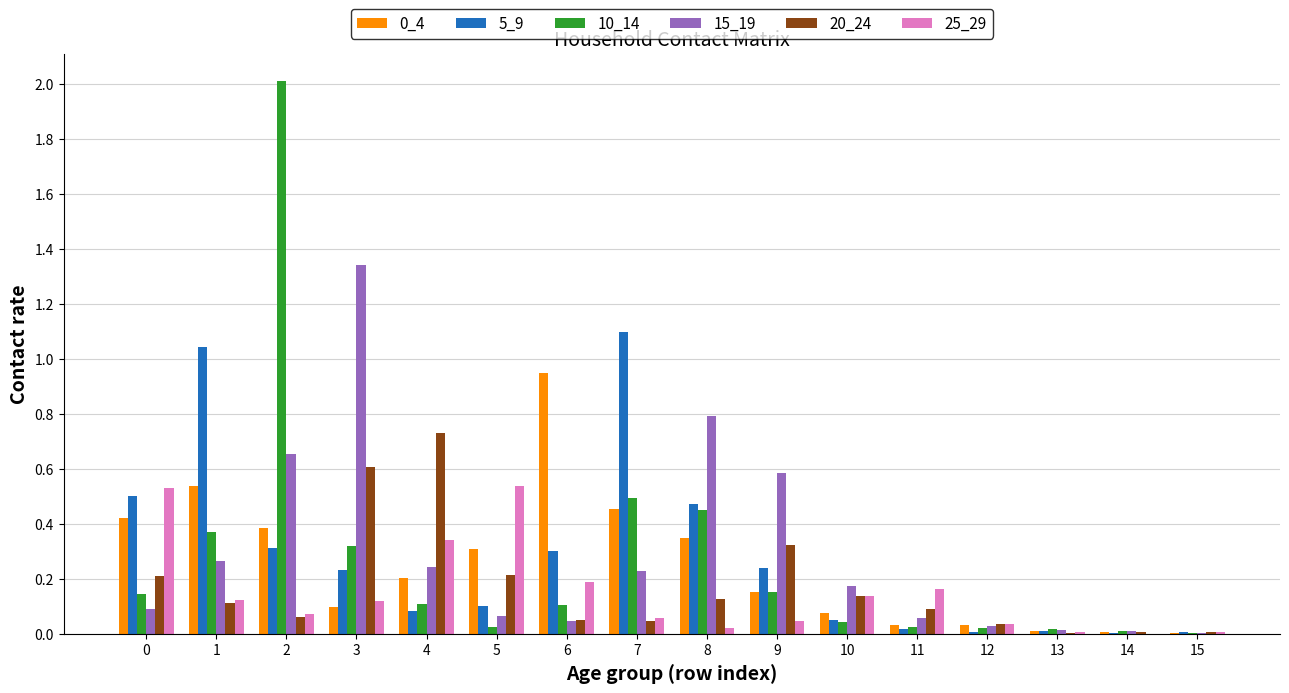

What is the total value across all series at 10?

0.6